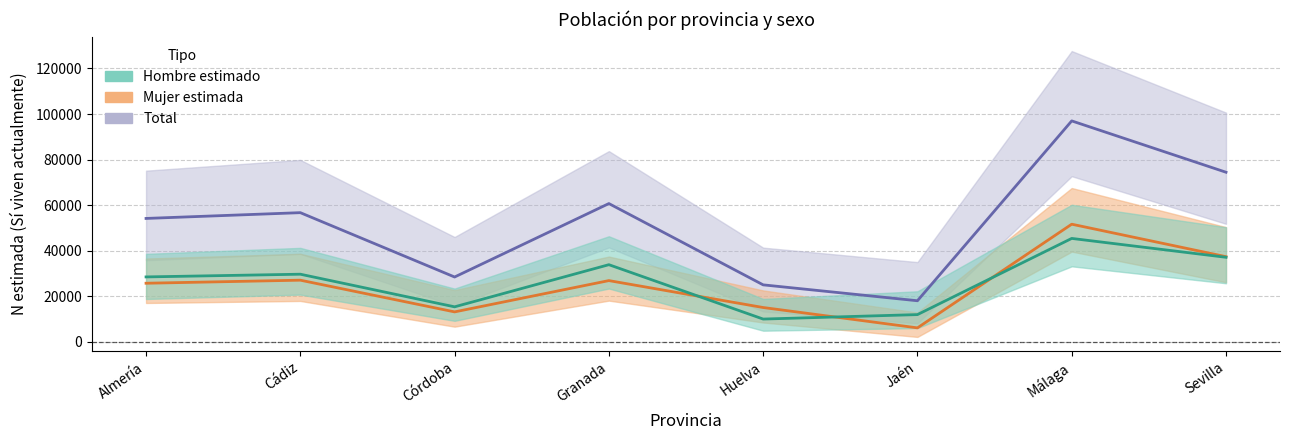

Which category has the lowest value in the Total estimado series?

Jaén